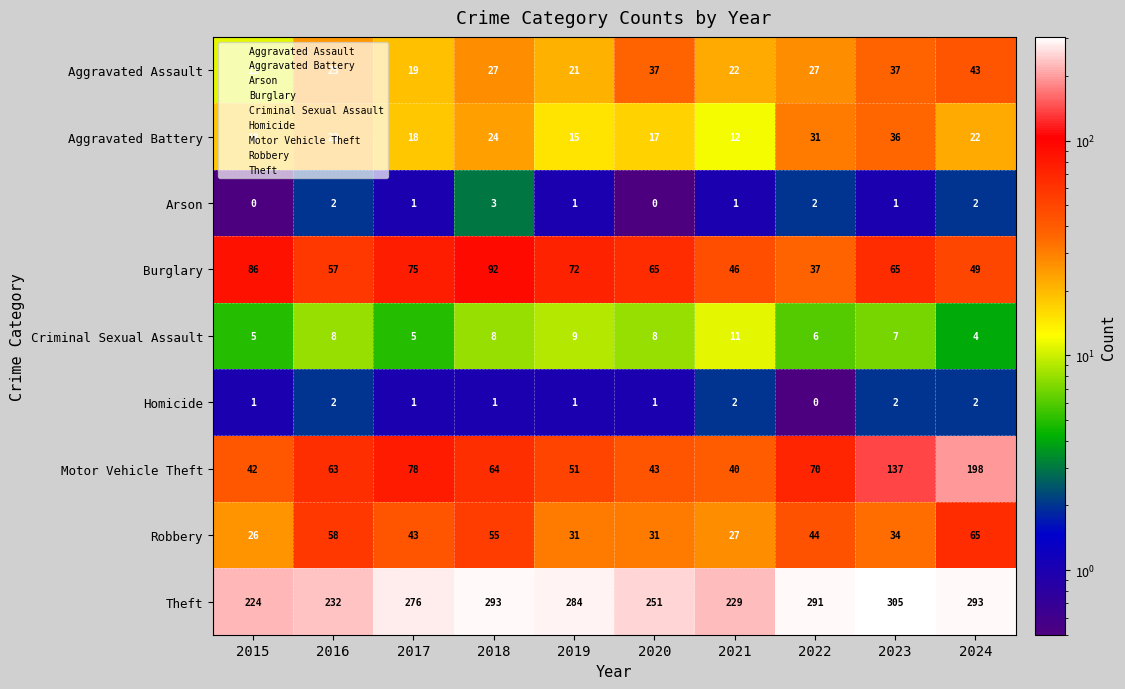

The value of Robbery at 2019 is 48. True or false?

False